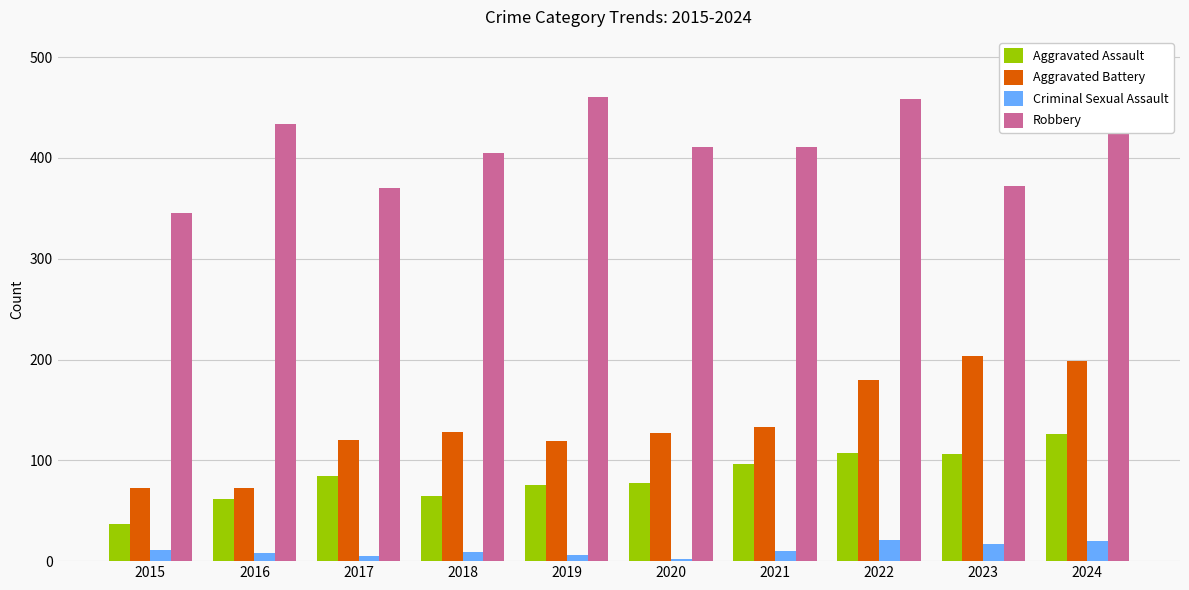

At how many categories does at least one series exceed 254?

10